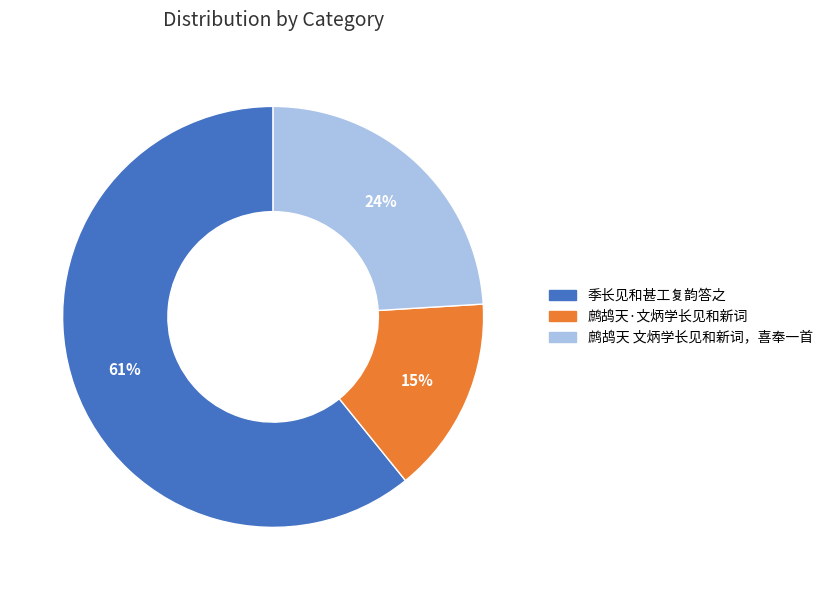

To the nearest percent, what portion does 鹧鸪天 文炳学长见和新词，喜奉一首 represent?

24%